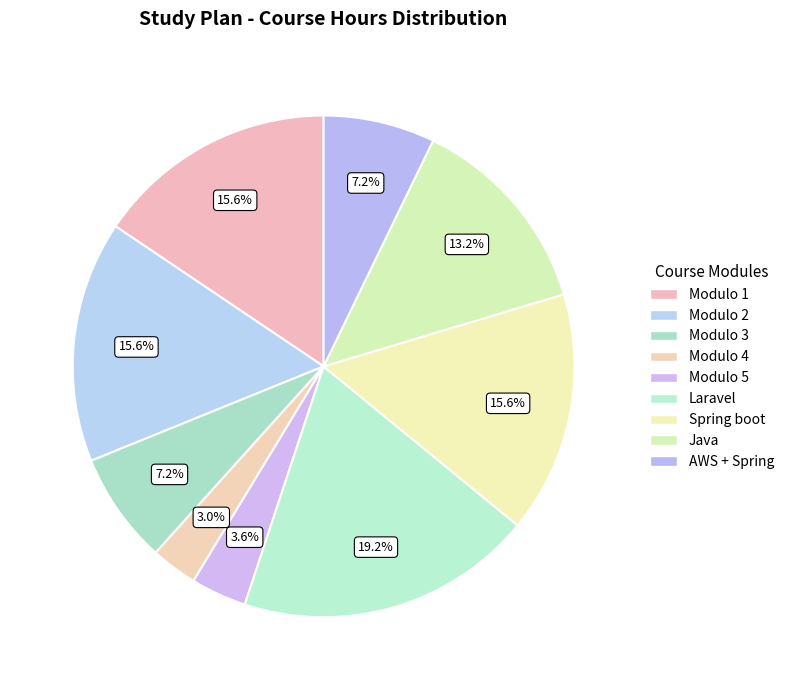

How many slices are in this pie chart?

9